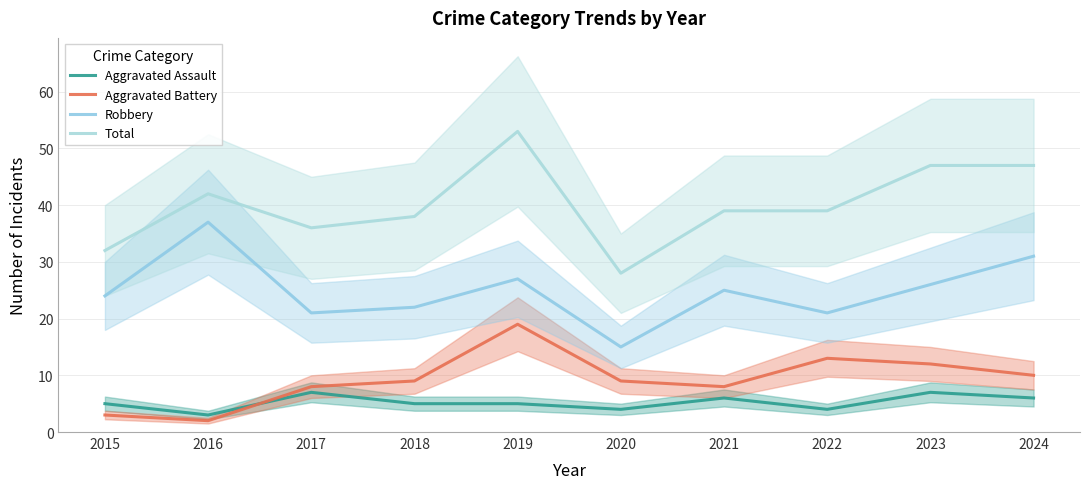

True or false: Aggravated Battery has a value of 2 at 2017.

False